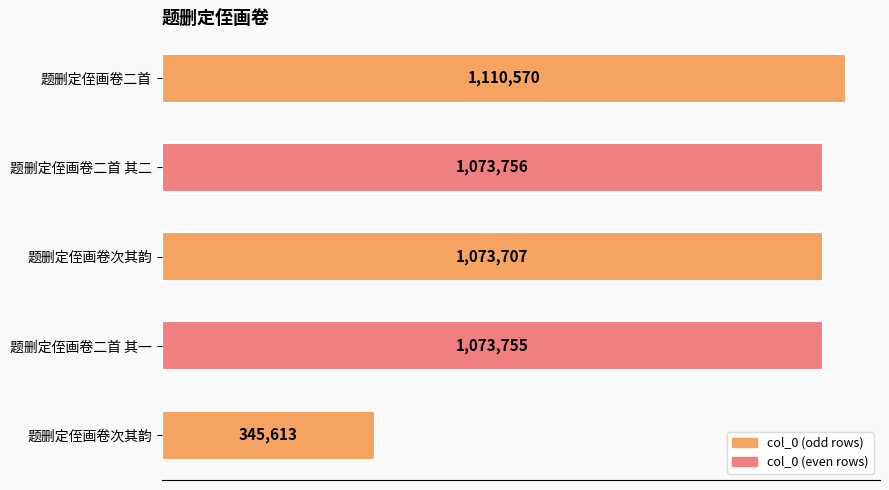

True or false: the data shows 1896252 at 题删定侄画卷二首 其一.

False